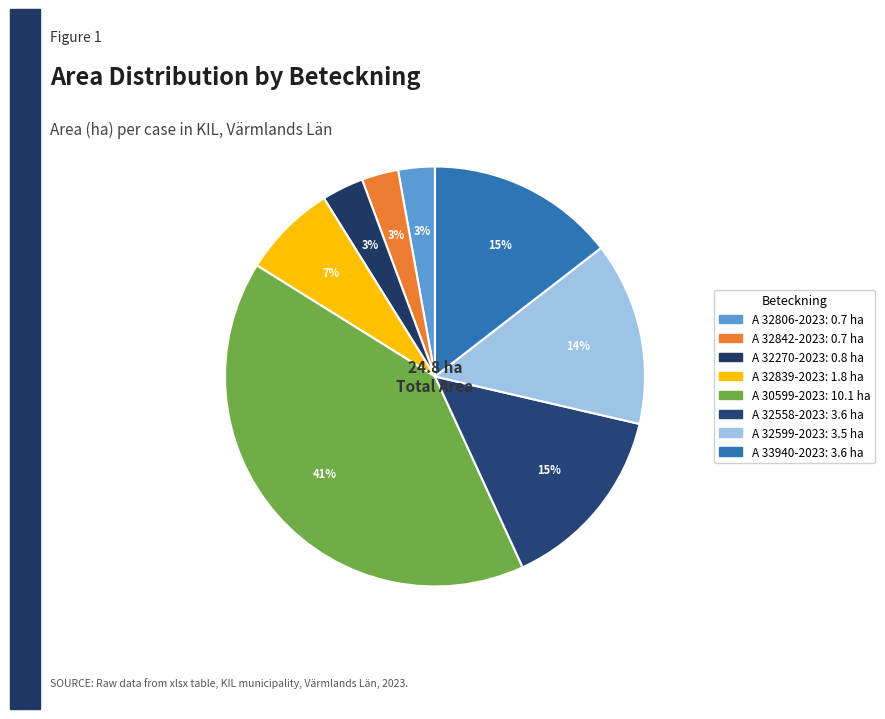

To the nearest percent, what is the average slice percentage?

12%